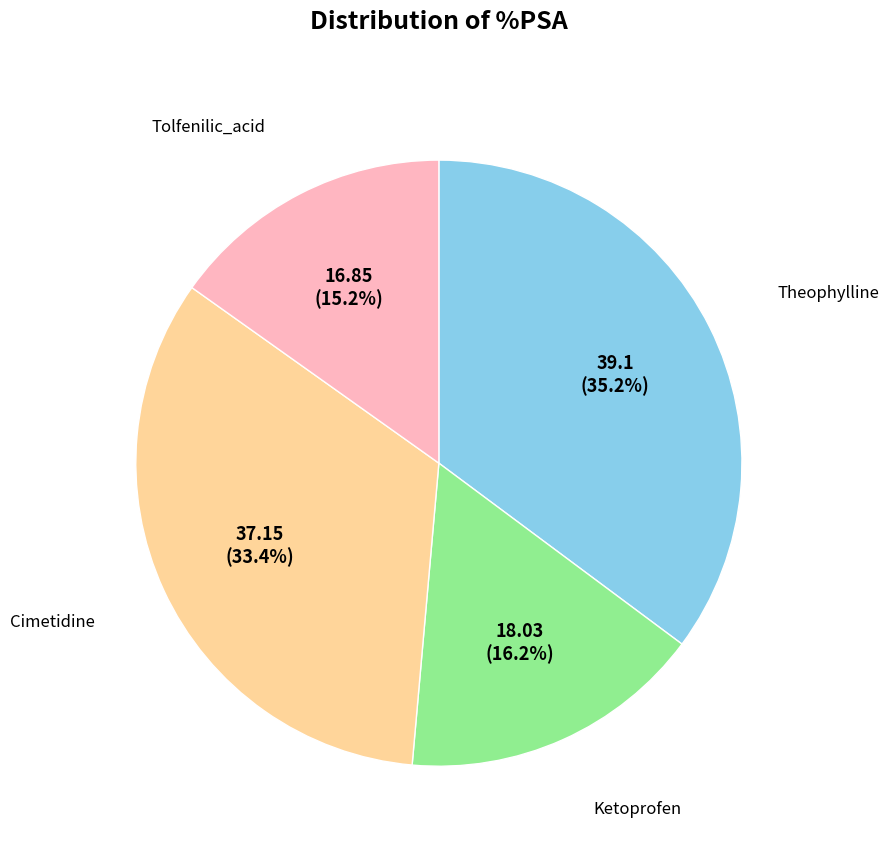

Does any single category account for the majority?

No